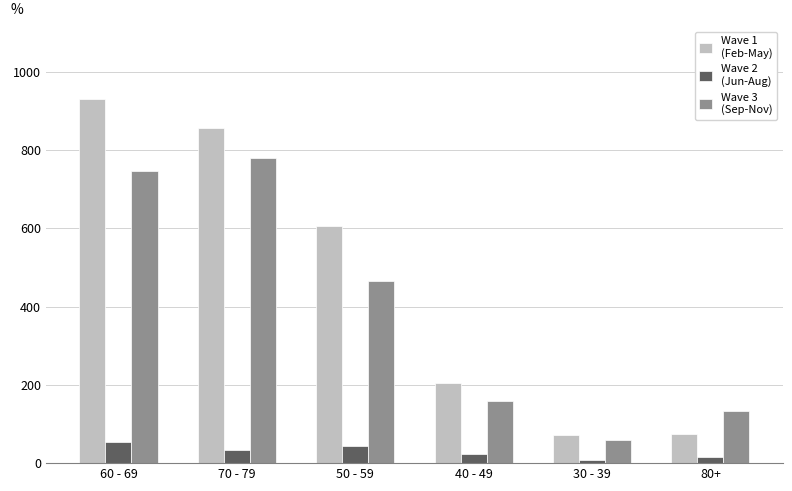

What is the maximum value shown in the chart?

930